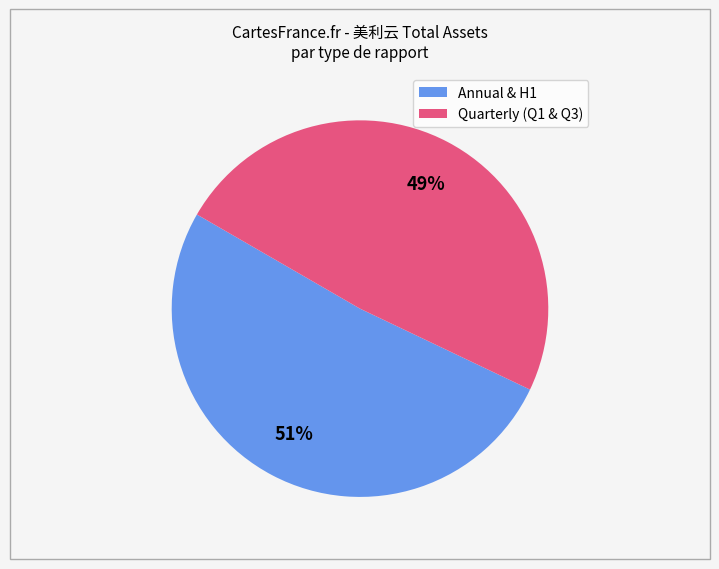

To the nearest percent, what portion does Annual & H1 represent?

51%